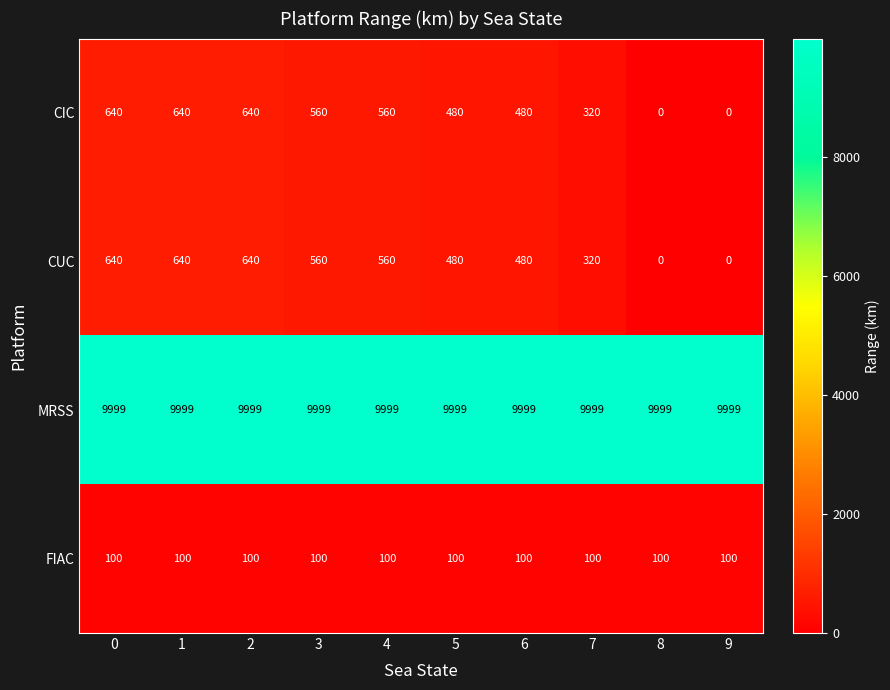

What is the total value across all series at 4?

11219